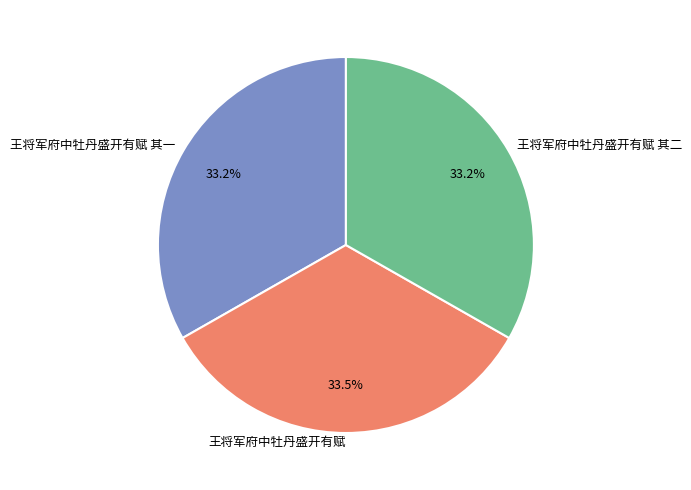

Do 王将军府中牡丹盛开有赋 and 王将军府中牡丹盛开有赋 其二 together represent more than half of the pie?

Yes